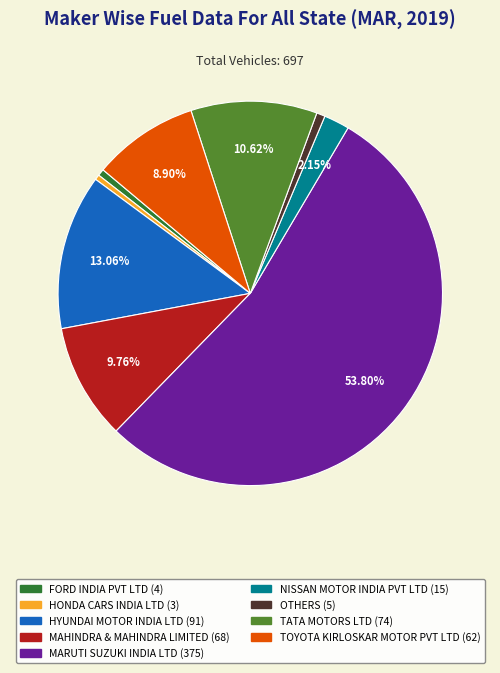

Approximately how many times larger is the value at MAHINDRA & MAHINDRA LIMITED compared to TATA MOTORS LTD?

0.9